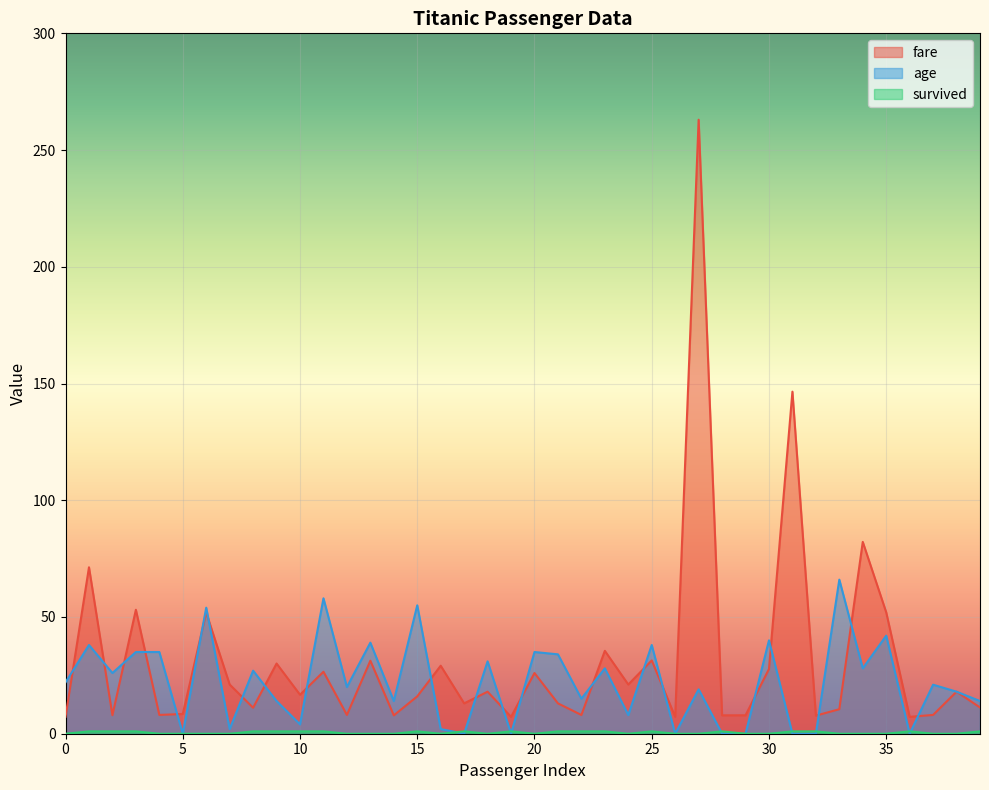

What is the value of the survived point at the 26th from the left?

1.0